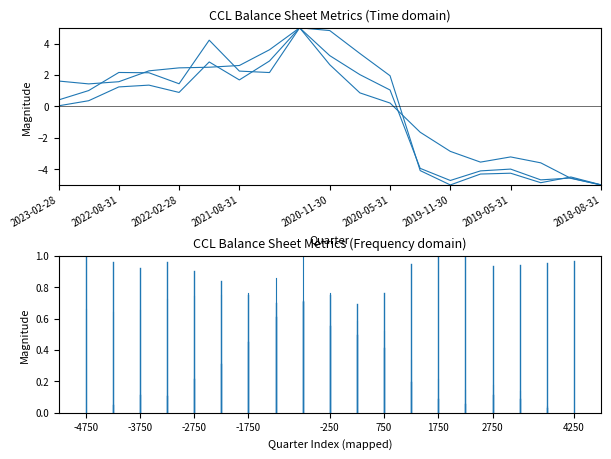

How many lines are shown in the chart?

3